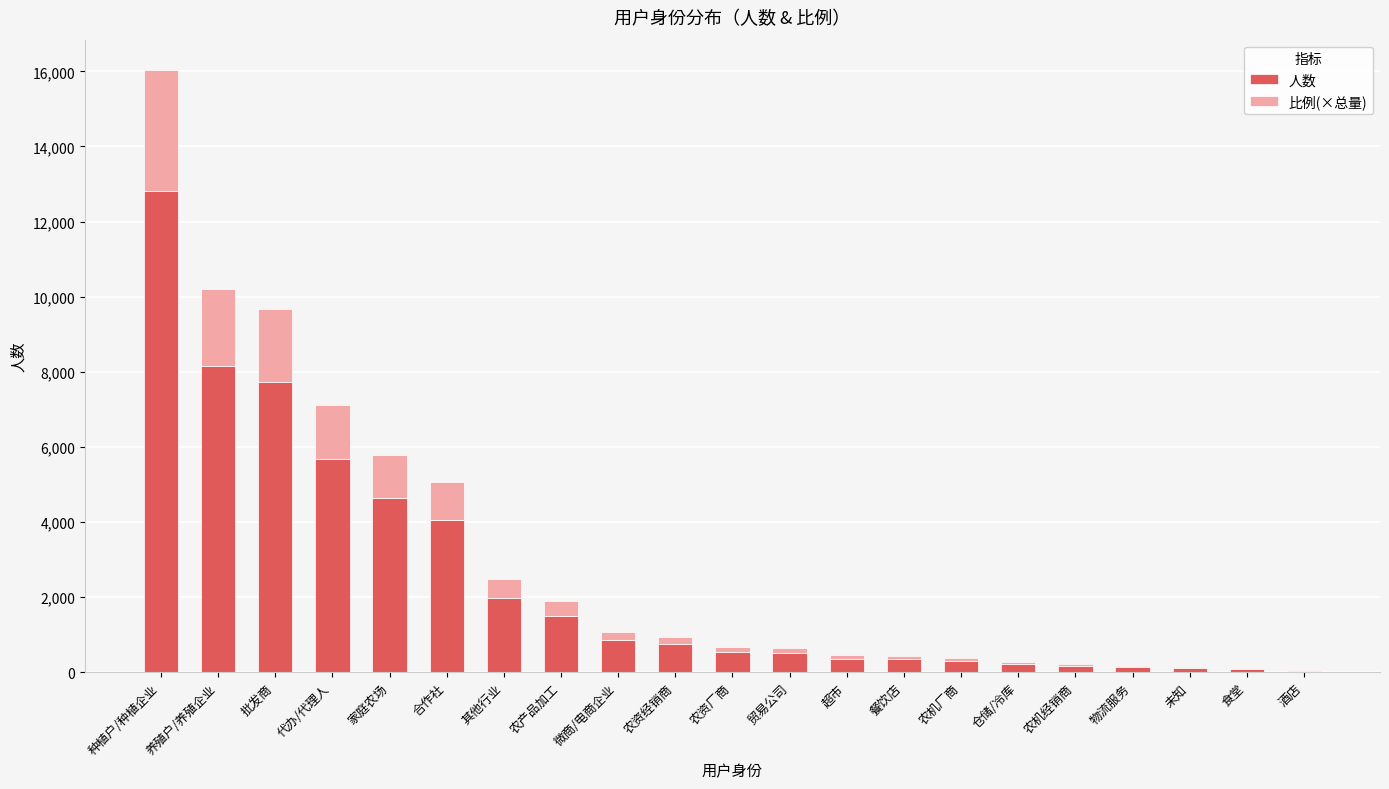

At which label does 人数 reach its peak?

种植户/种植企业